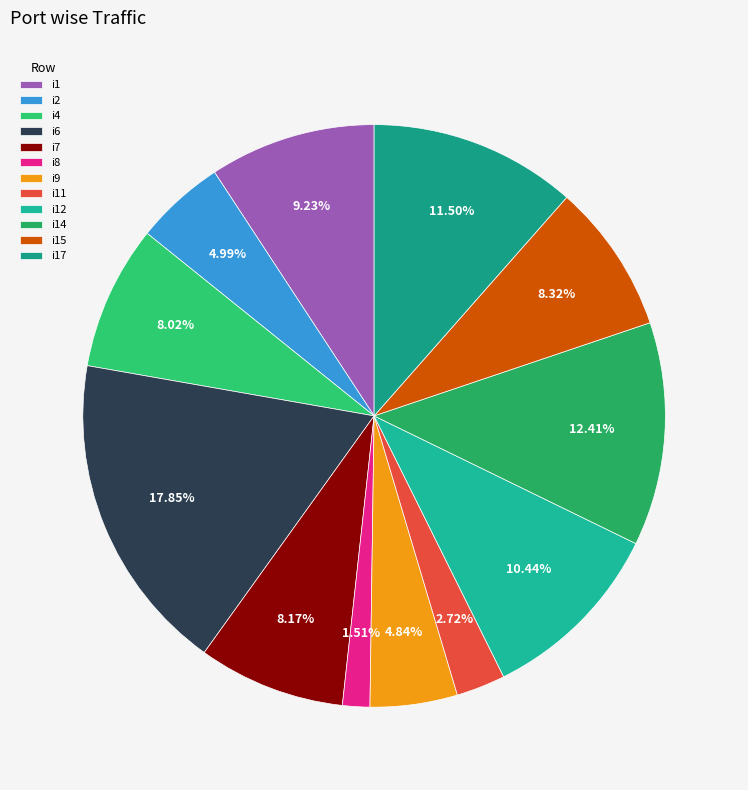

What is the largest slice in the pie chart?

i6